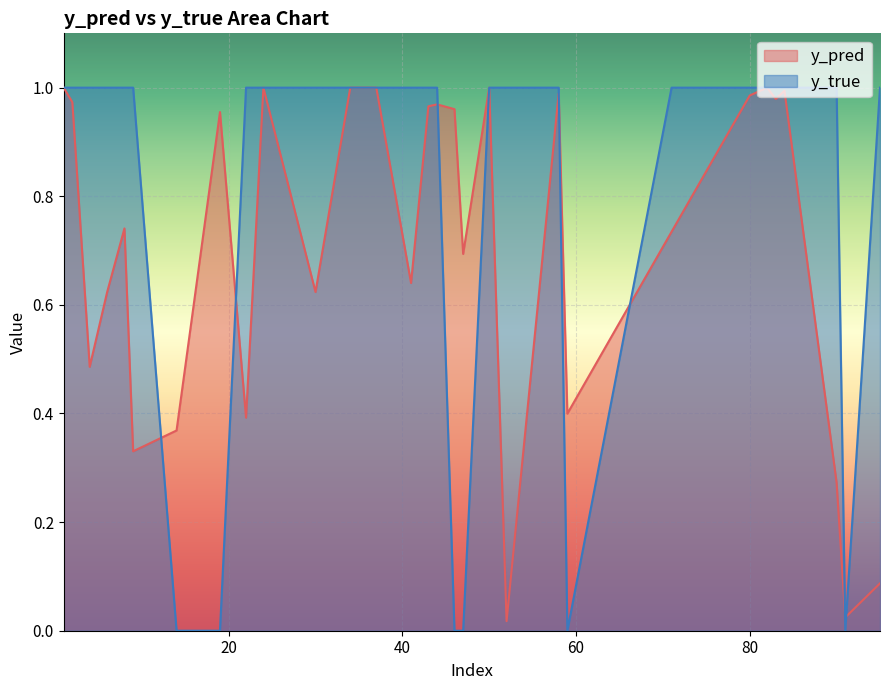

How many values in the y_true series are below 1?

6